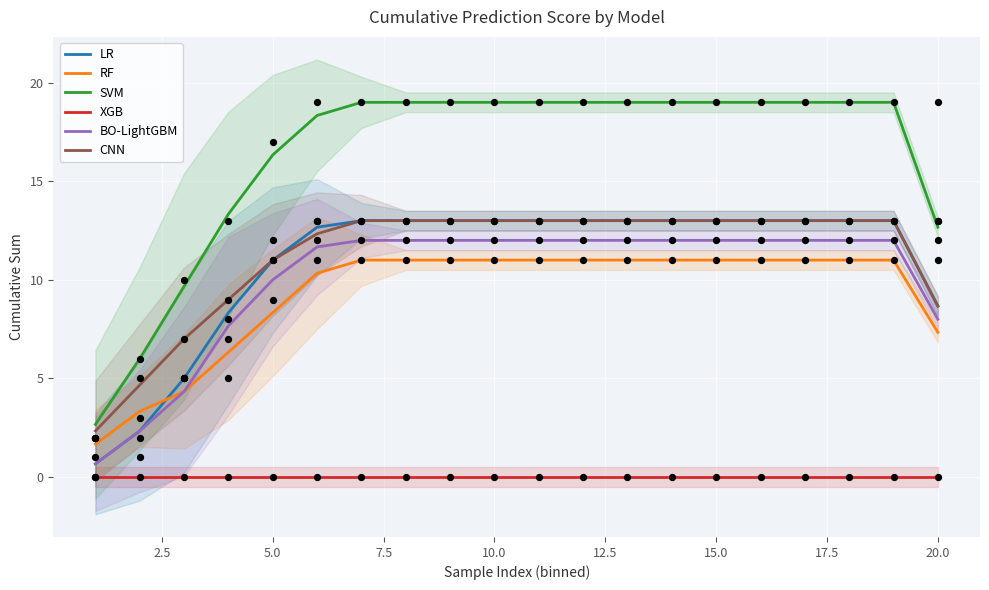

Which series has the widest spread of Y values?

SVM